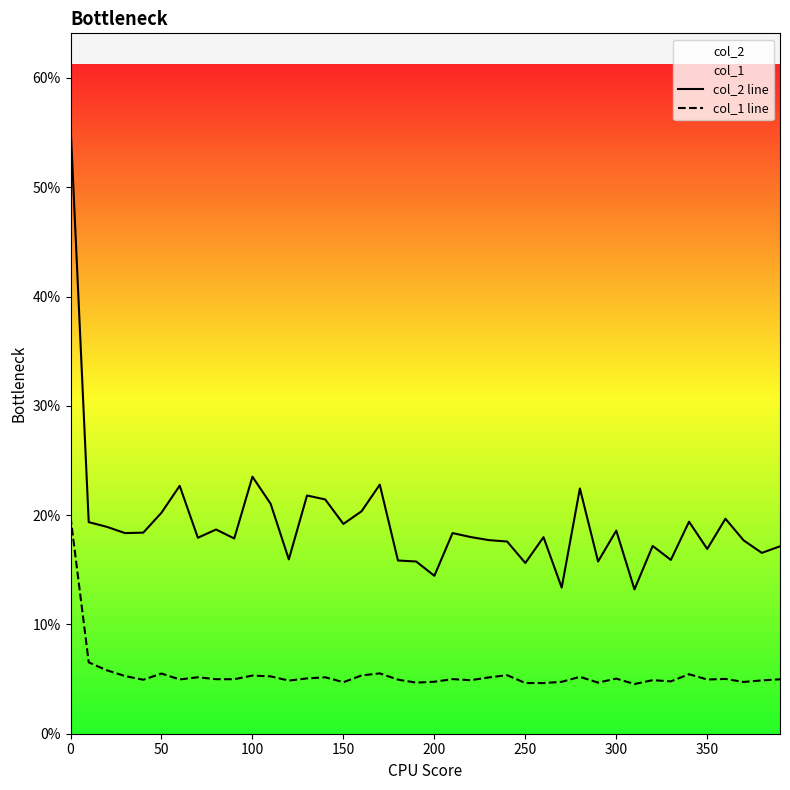

True or false: col_1 line and col_2 line cross at least once.

False